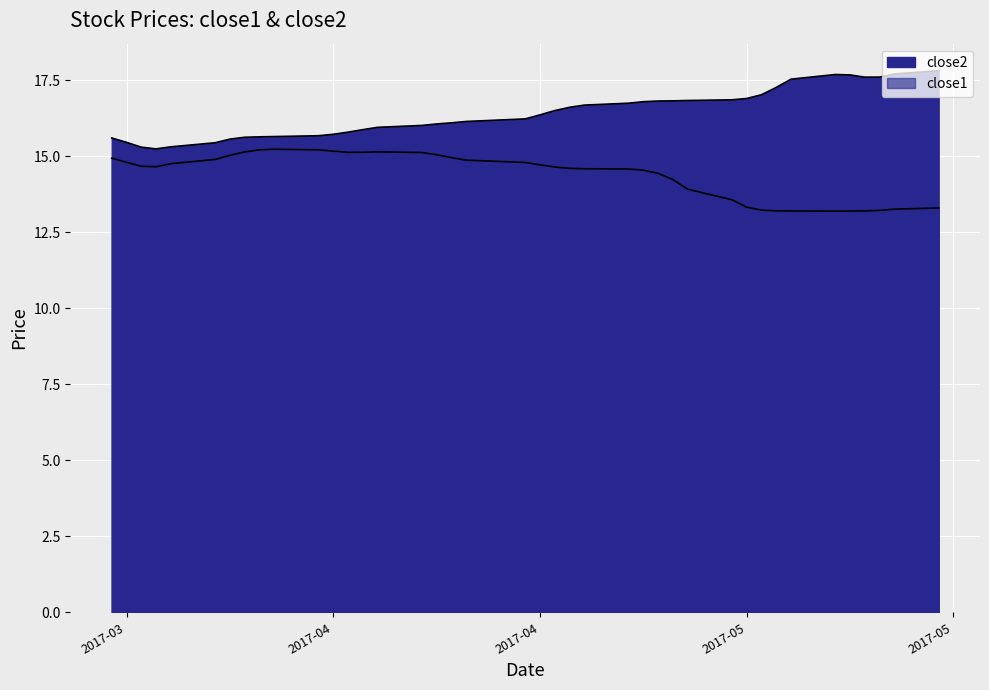

True or false: close1 has a value of 15.3 at 2017-03-29.

True